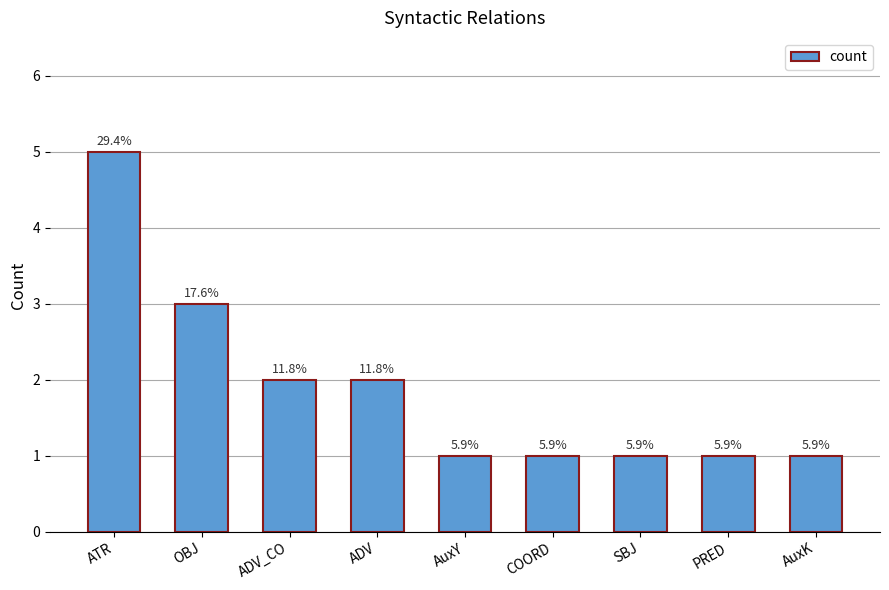

Approximately how many times larger is the value at PRED compared to AuxY?

1.0